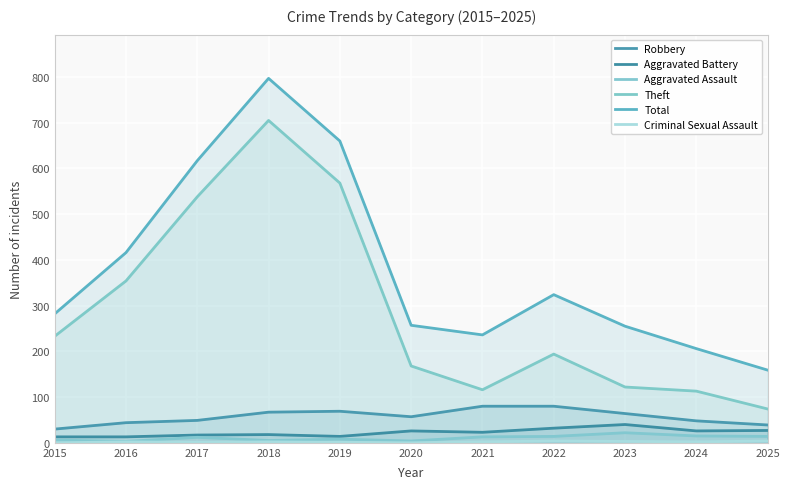

What is the sum of the Robbery values at 2022 and 2015?

110